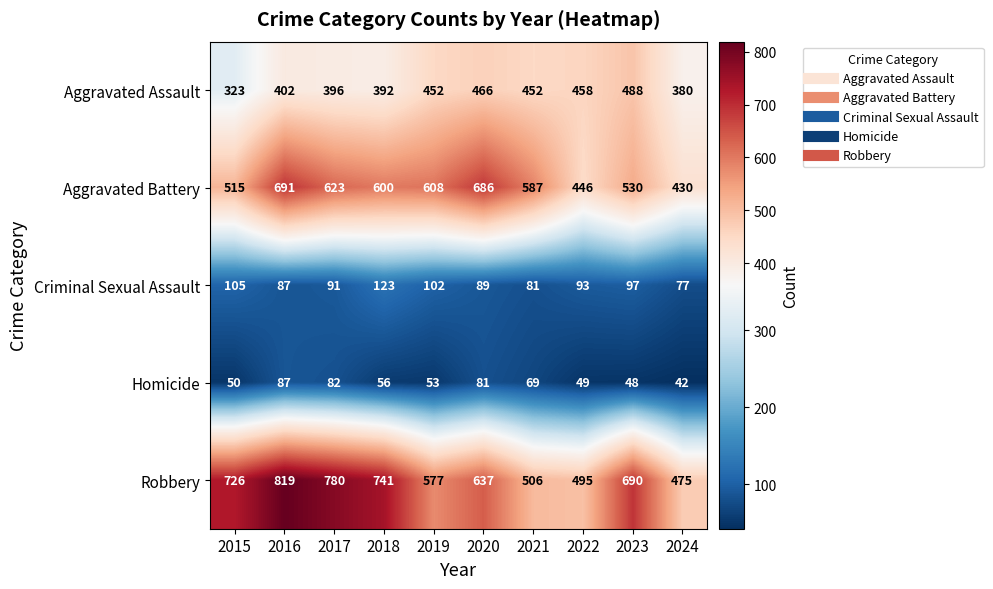

At which category is the sum across all series the highest?

2016